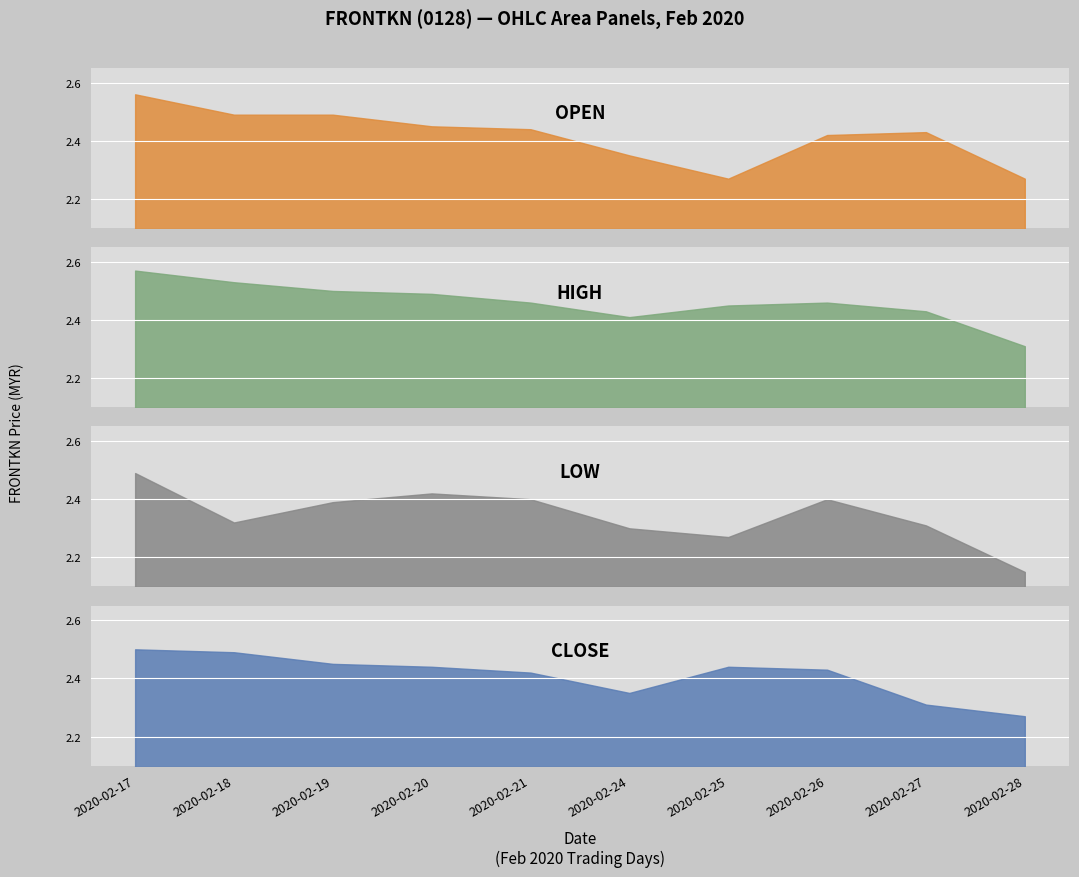

Reading left to right, extract all data points from this chart.

open: 2020-02-17=2.6	2020-02-18=2.5	2020-02-19=2.5	2020-02-20=2.5	2020-02-21=2.4	2020-02-24=2.4	2020-02-25=2.3	2020-02-26=2.4	2020-02-27=2.4	2020-02-28=2.3
high: 2020-02-17=2.6	2020-02-18=2.5	2020-02-19=2.5	2020-02-20=2.5	2020-02-21=2.5	2020-02-24=2.4	2020-02-25=2.5	2020-02-26=2.5	2020-02-27=2.4	2020-02-28=2.3
low: 2020-02-17=2.5	2020-02-18=2.3	2020-02-19=2.4	2020-02-20=2.4	2020-02-21=2.4	2020-02-24=2.3	2020-02-25=2.3	2020-02-26=2.4	2020-02-27=2.3	2020-02-28=2.1
close: 2020-02-17=2.5	2020-02-18=2.5	2020-02-19=2.5	2020-02-20=2.4	2020-02-21=2.4	2020-02-24=2.4	2020-02-25=2.4	2020-02-26=2.4	2020-02-27=2.3	2020-02-28=2.3